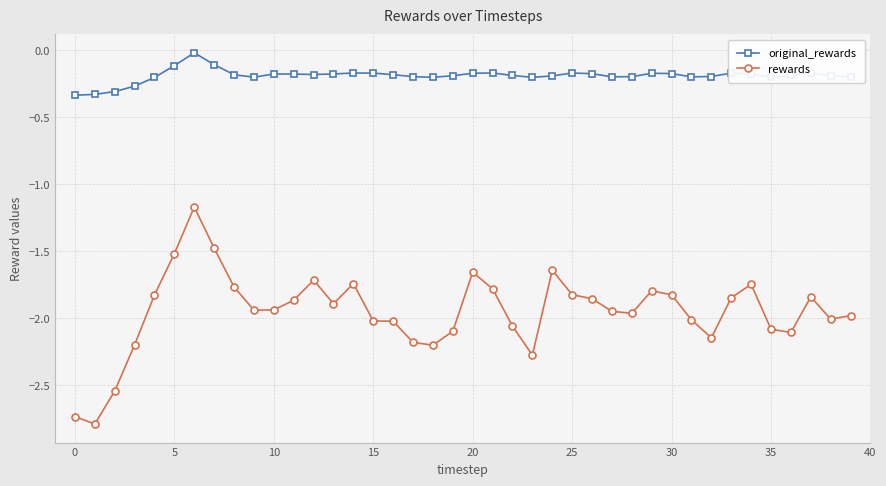

True or false: original_rewards has more than 2 points higher than both neighbors.

True